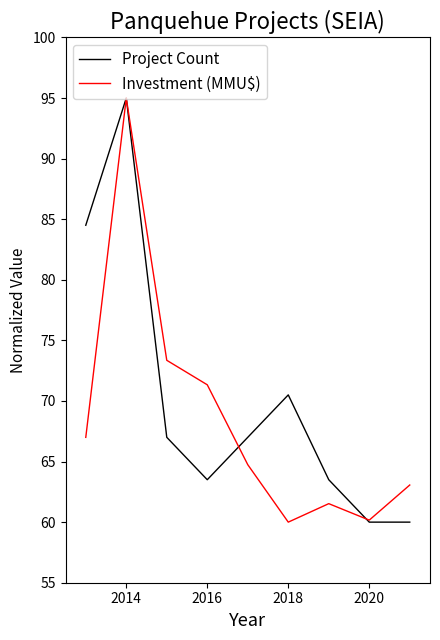

At how many categories does at least one series exceed 66?

6